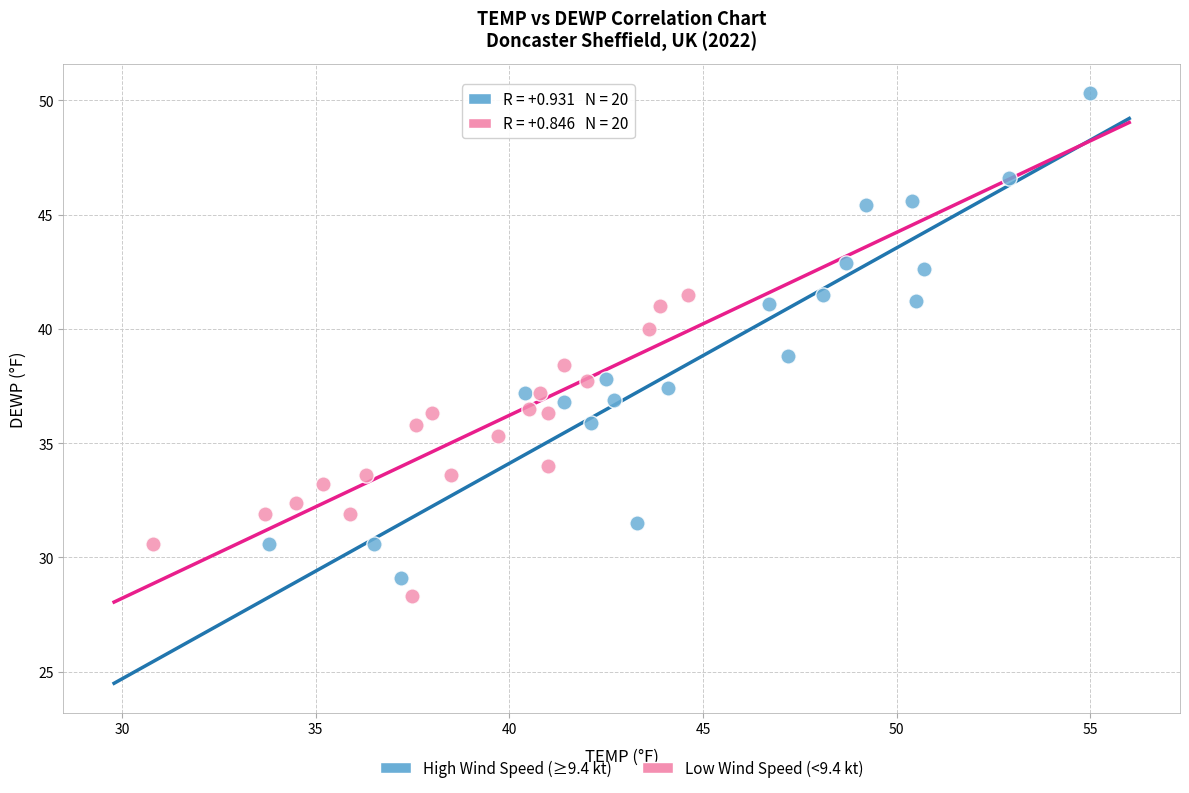

Which series reaches the maximum Y coordinate?

High Wind Speed (≥9.4 kt)